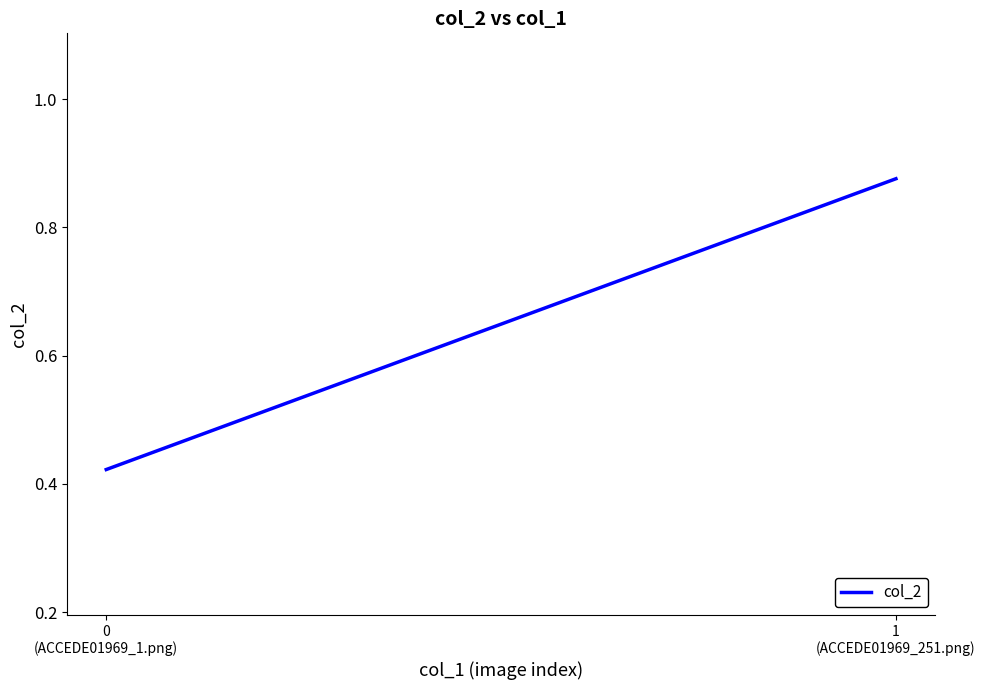

Reading right to left, what are all the values shown in this chart?

0.9	0.4